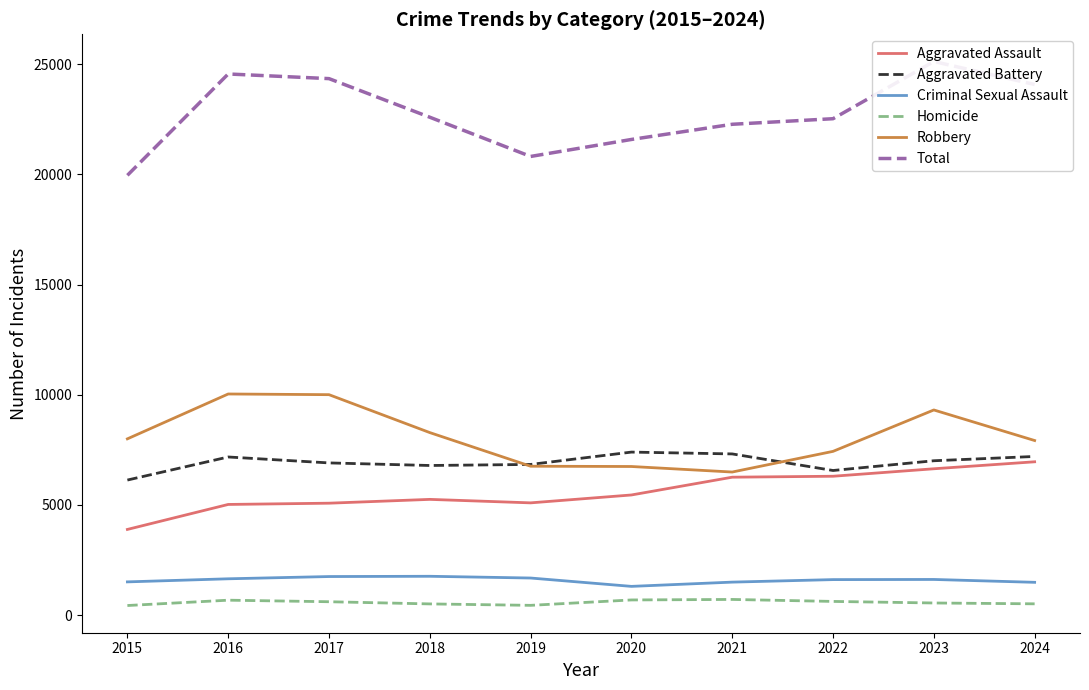

True or false: Robbery and Aggravated Assault cross at least once.

False